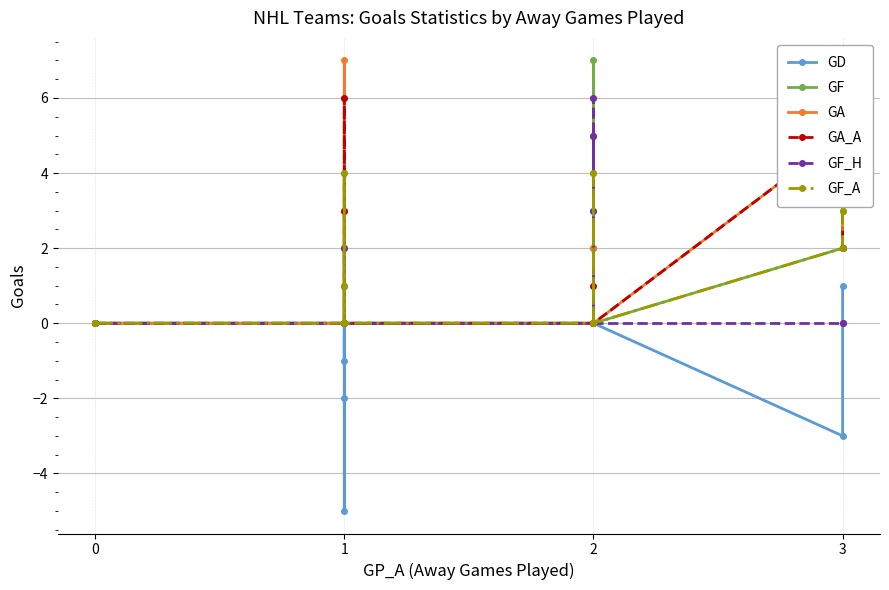

In GA_A, how many points are higher than both neighbors (excluding endpoints)?

3